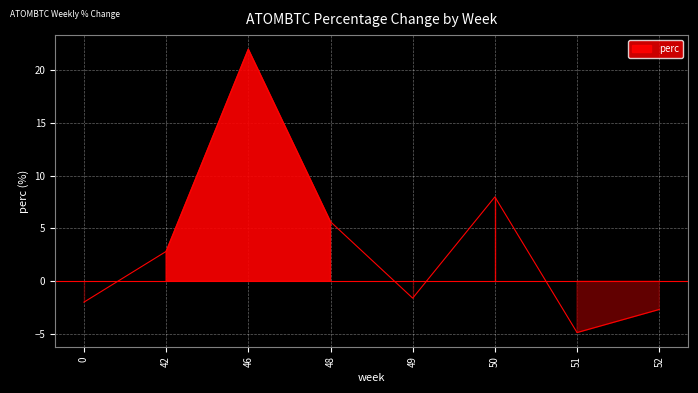

How many values are above zero?

4